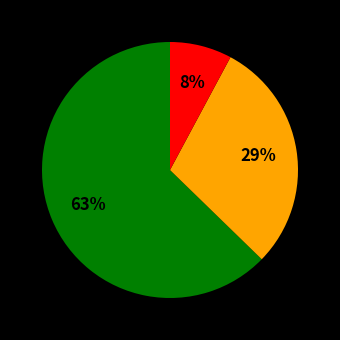

To the nearest percent, what is the average slice percentage?

33%